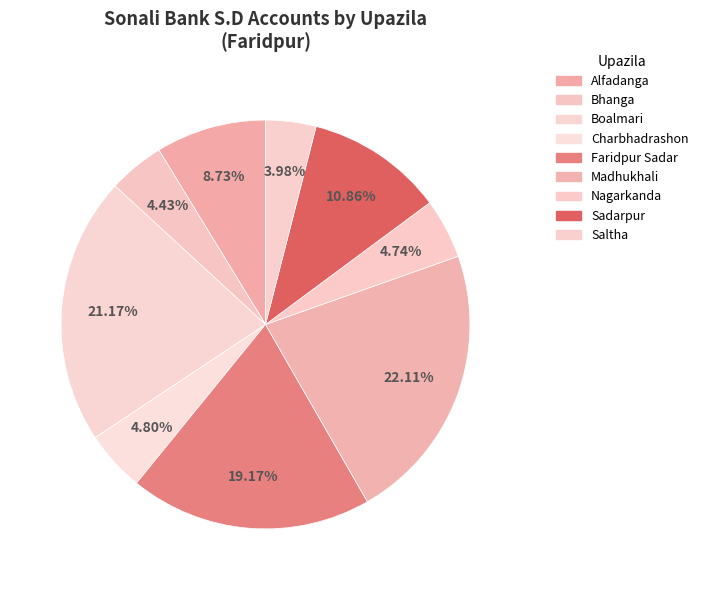

To the nearest percent, what portion does Nagarkanda represent?

5%